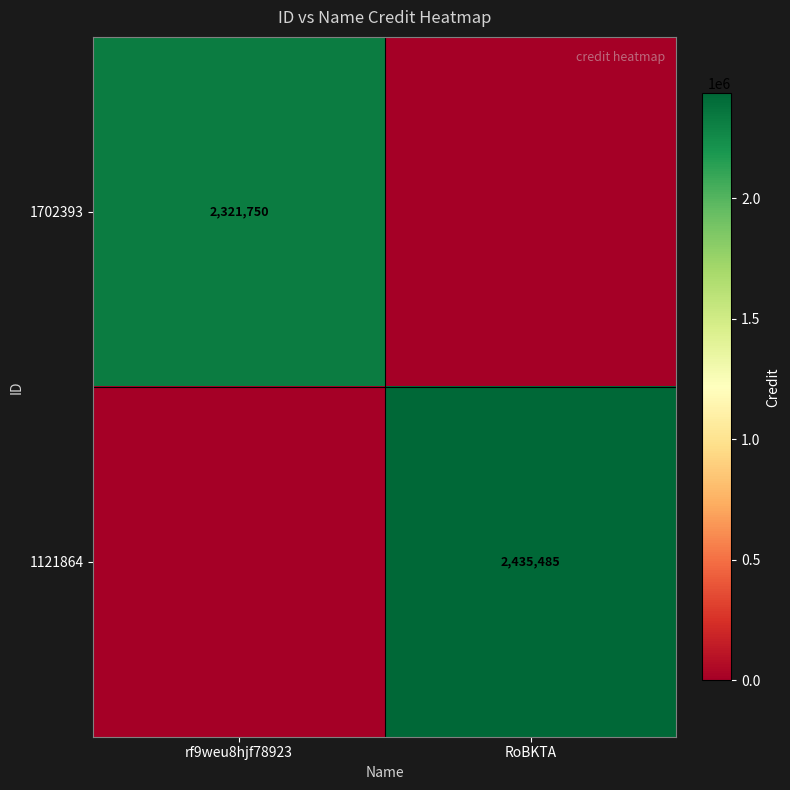

The value of 1702393 at rf9weu8hjf78923 is 871003. True or false?

False